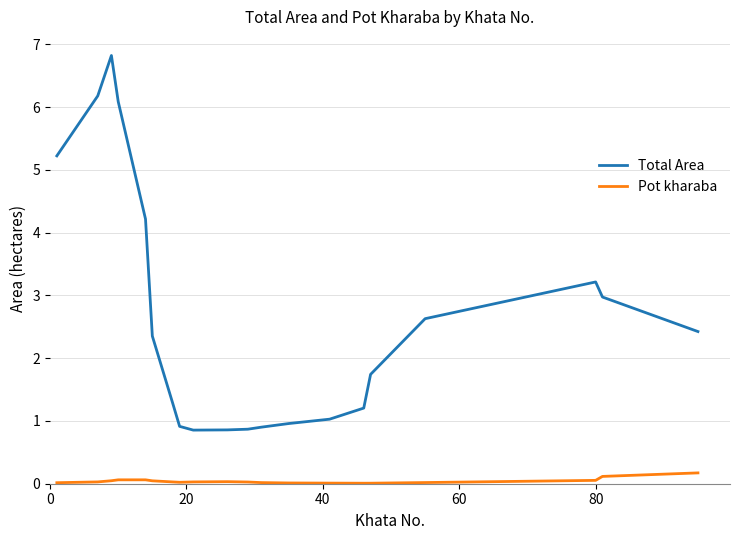

What is the minimum value for Total Area?

0.9